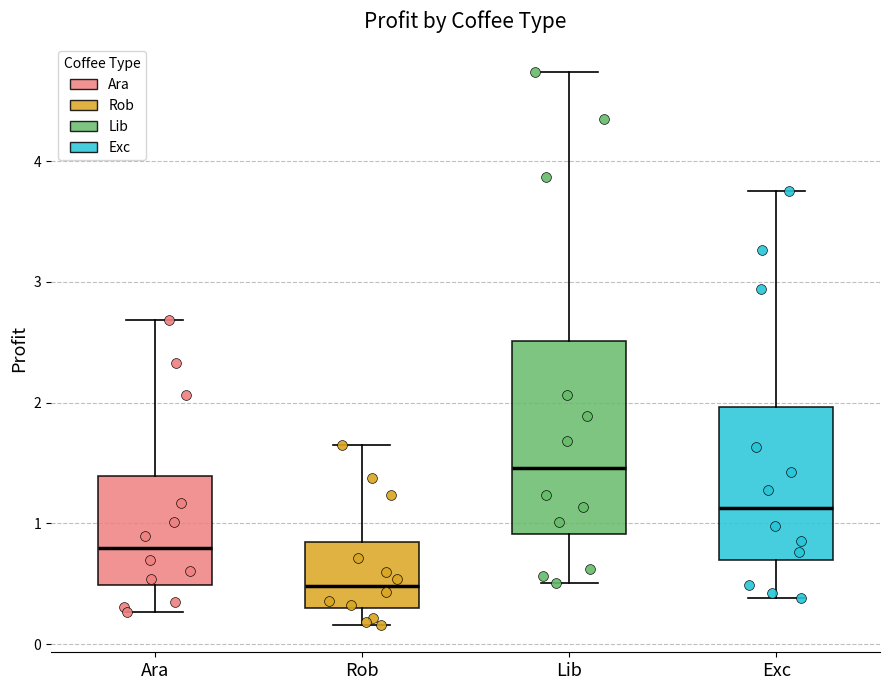

Reading left to right, read every box against the y-axis: the position of its median line, the range the box covers, and the ends of its whiskers. The values are not printed on the chart, so give them approximately, as read against the axis.

Ara: median 0.8, box 0.5 to 1.4, whiskers 0.3 to 2.7
Rob: median 0.5, box 0.3 to 0.8, whiskers 0.2 to 1.6
Lib: median 1.5, box 0.9 to 2.5, whiskers 0.5 to 4.7
Exc: median 1.1, box 0.7 to 2.0, whiskers 0.4 to 3.8